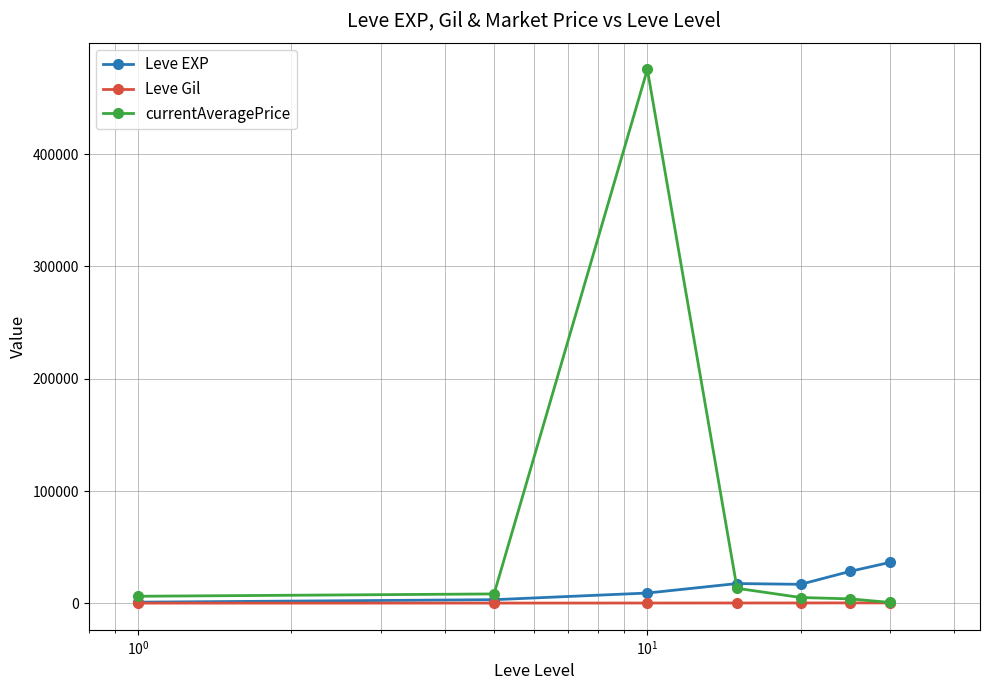

Which series has the widest spread of values?

currentAveragePrice